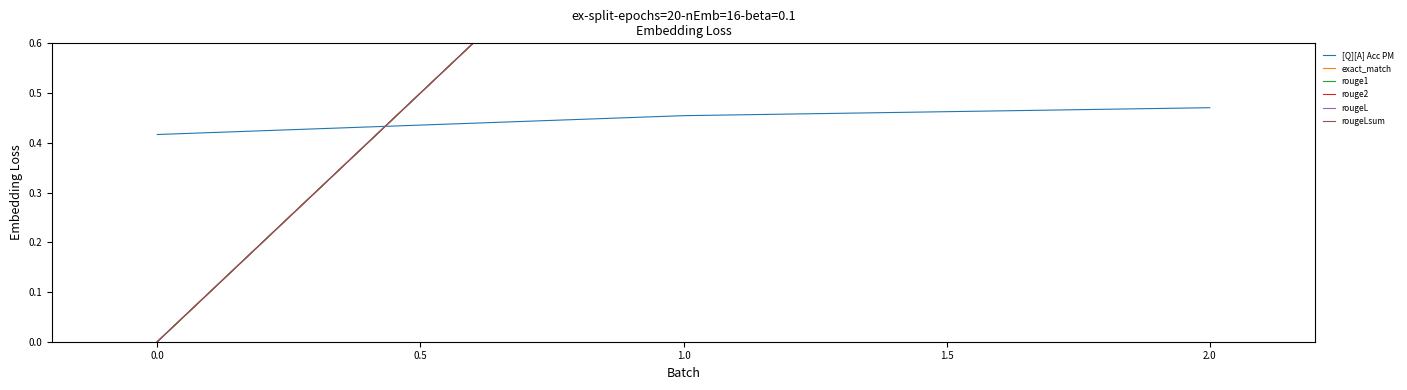

What is the value of the [Q][A] Acc PM point at the 3rd from the left?

0.5